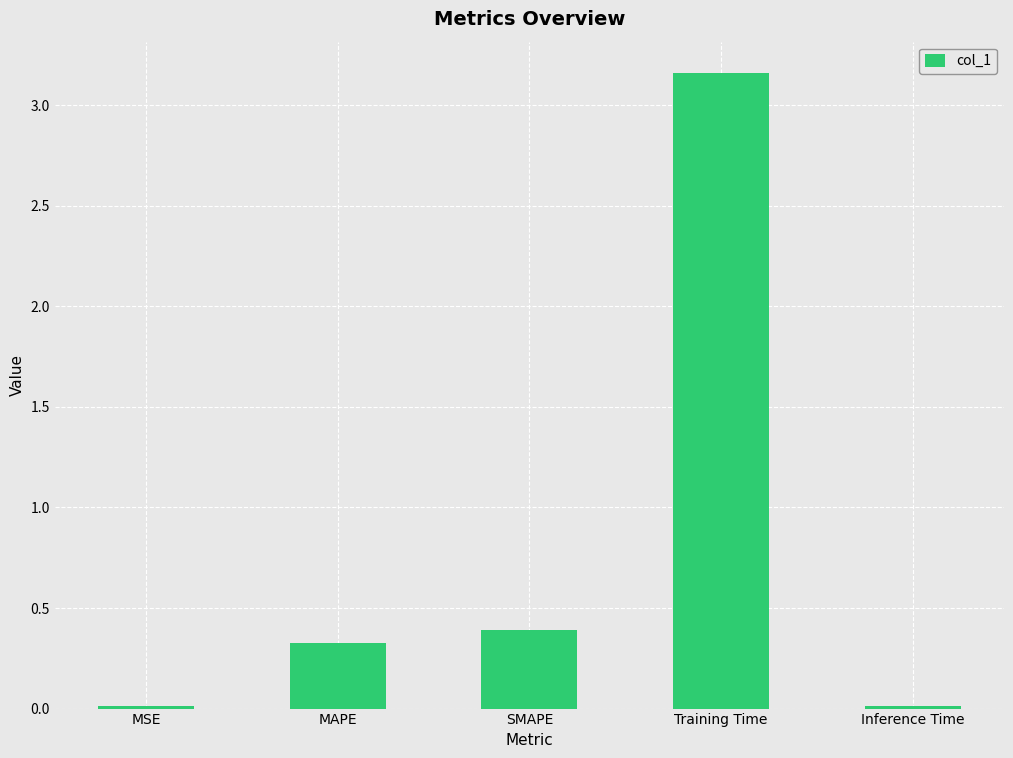

Read the value at SMAPE.

0.4